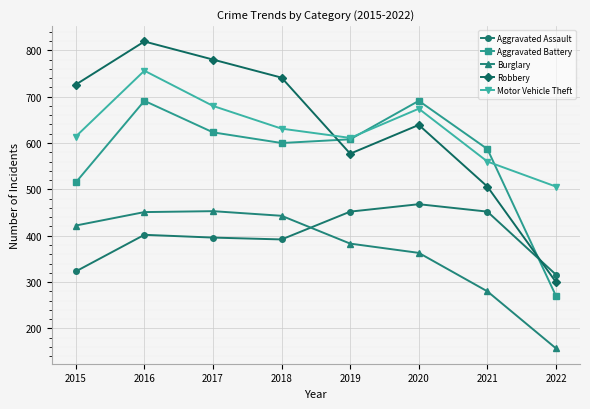

What is the sum of all Aggravated Battery values?

4585